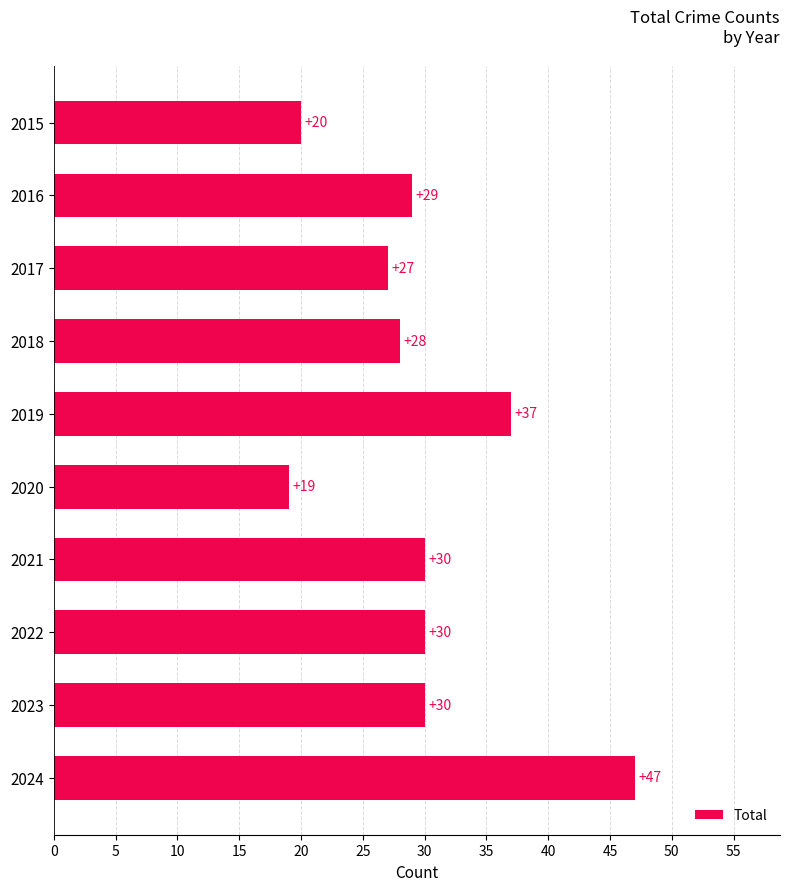

Which label corresponds to the largest value in the chart?

2024